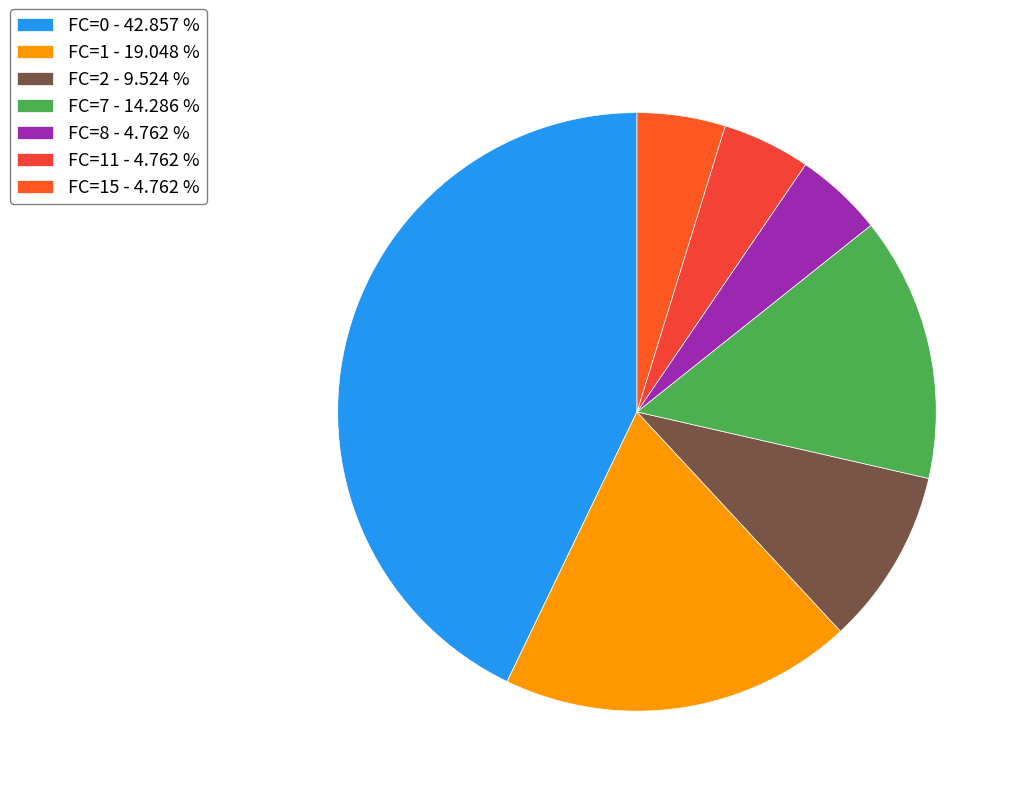

Which category has the biggest portion of the pie?

FC=0 - 42.857 %